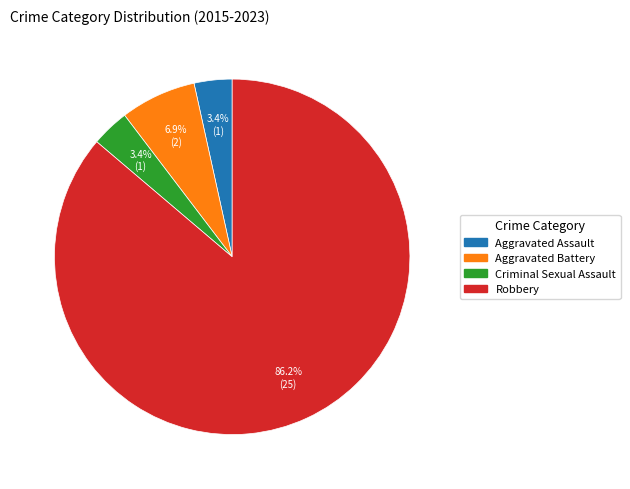

Does Aggravated Battery account for over 50% of the chart?

No